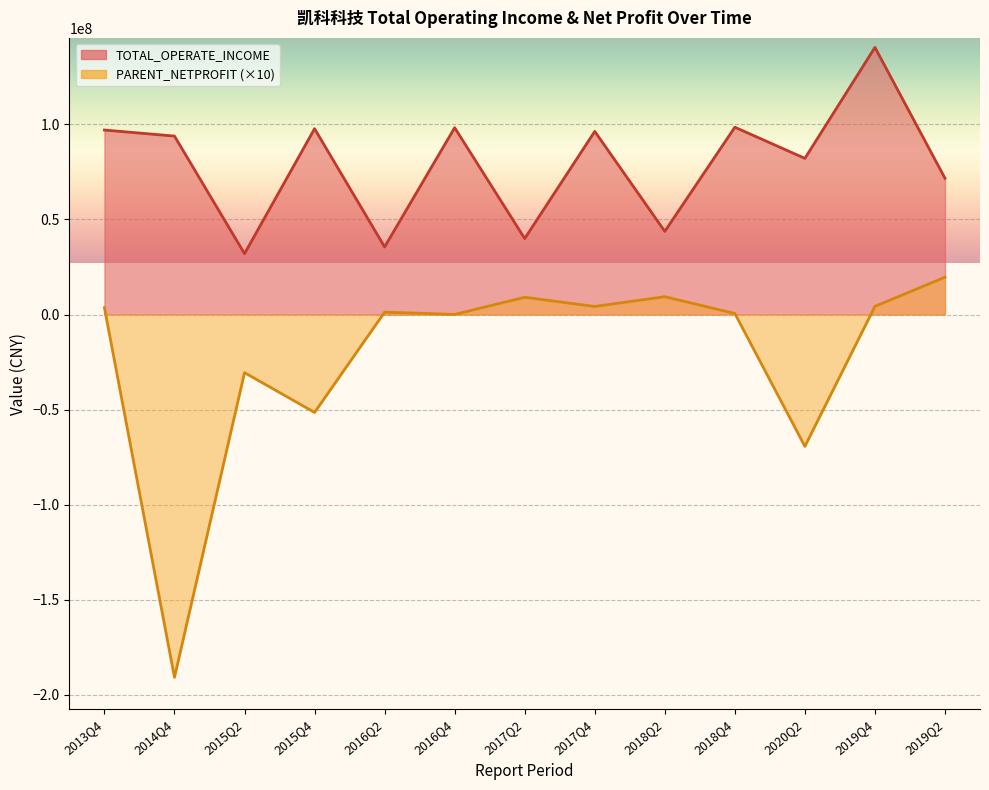

At how many categories does at least one series exceed 125145517?

1